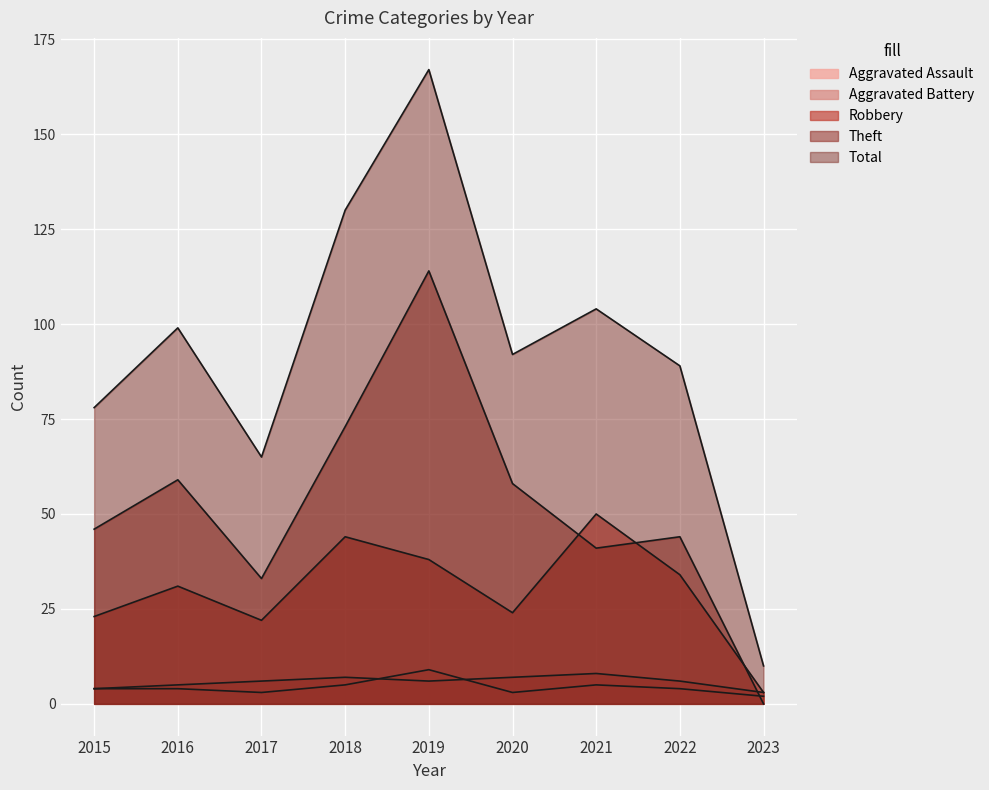

Which series has the largest total across all categories?

Total